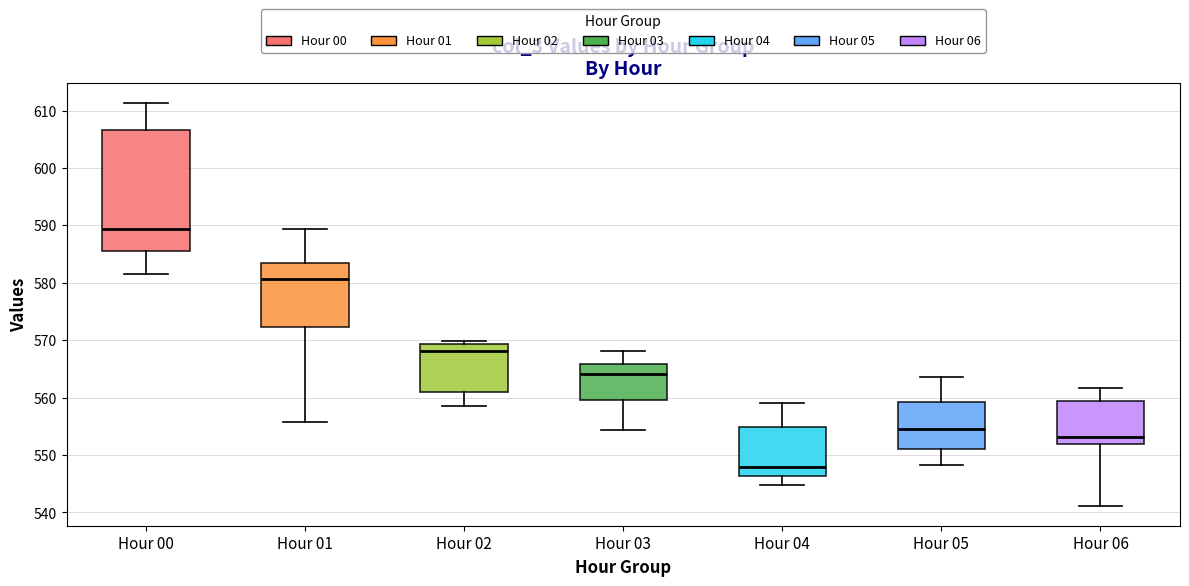

Where does the median line of the box for Hour 06 sit on the y-axis? The values are not printed on the chart, so give them approximately, as read against the axis.

553